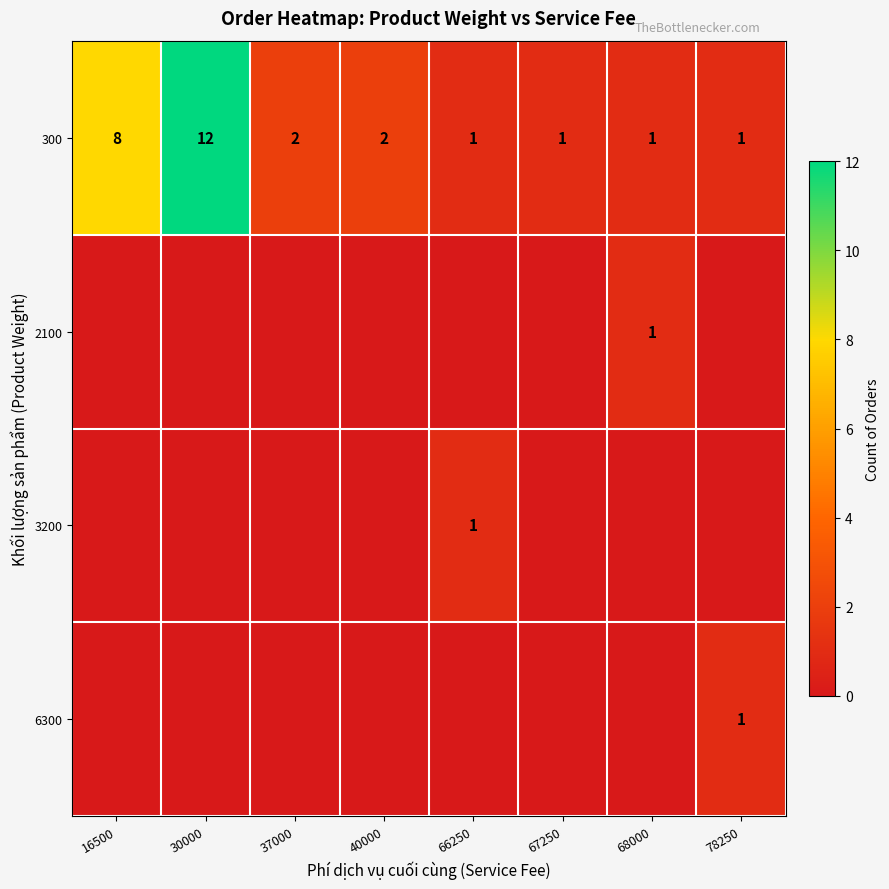

What is the approximate value of 300 at 30000, to the nearest 5?

10